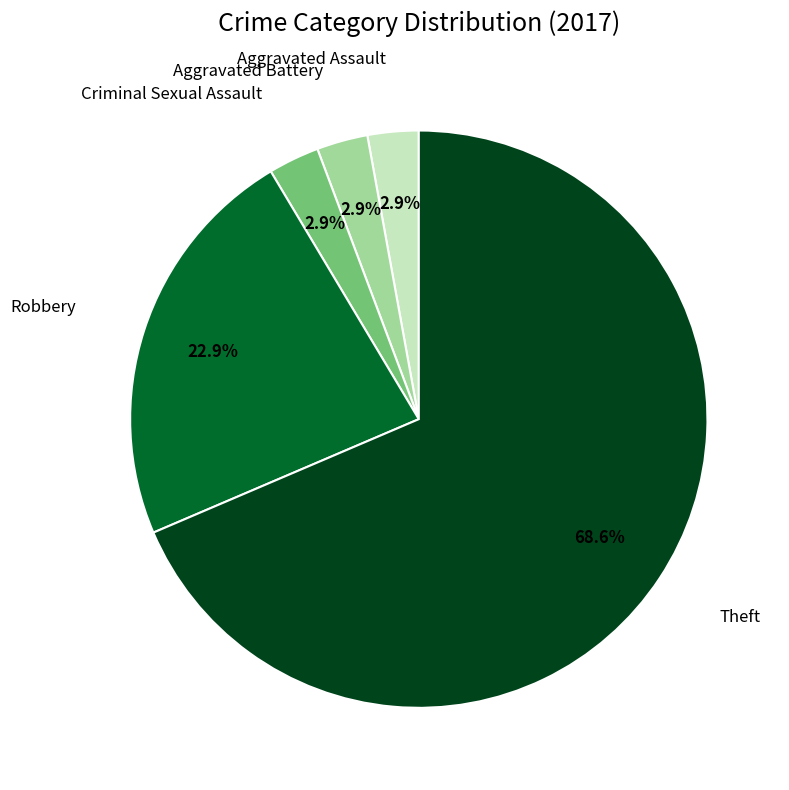

How many slices are in this pie chart?

5